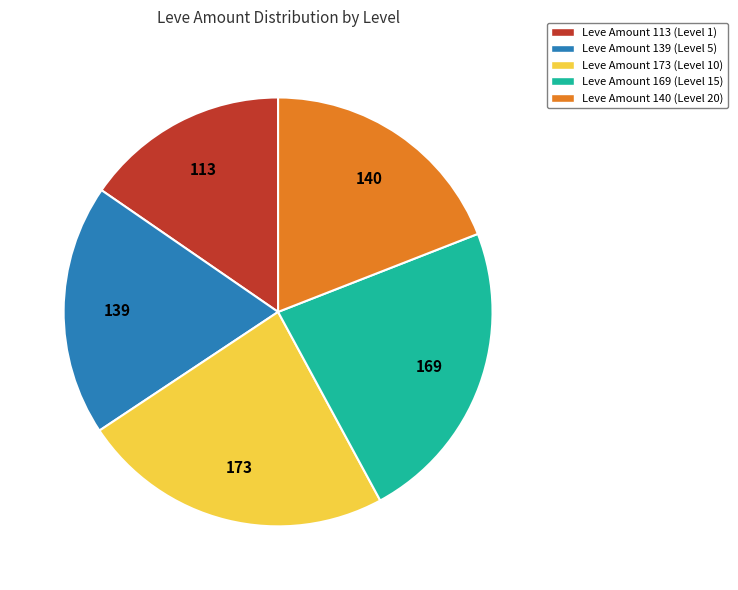

Is there a majority slice in this chart?

No